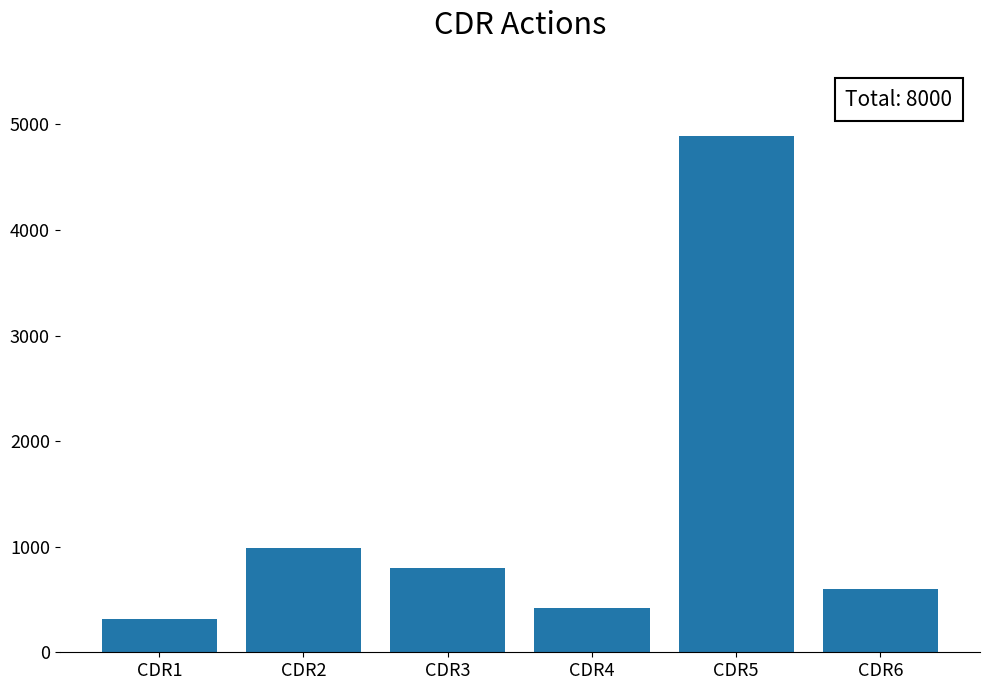

Is it true that the value at CDR4 is 420?

True